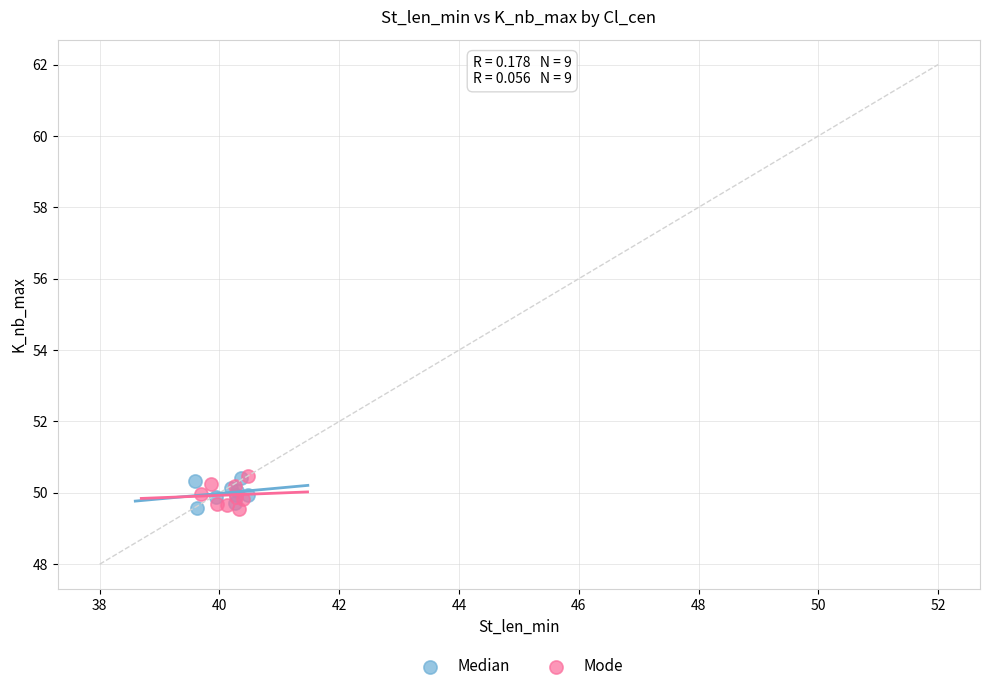

What are all the series names shown in the legend?

Median, Mode